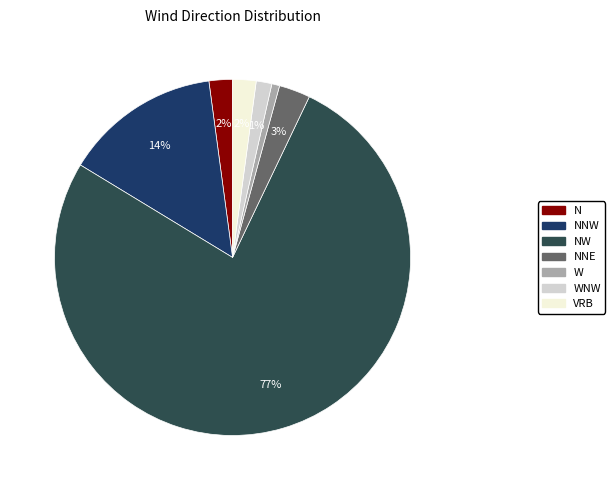

To the nearest percent, what is the average slice percentage?

14%